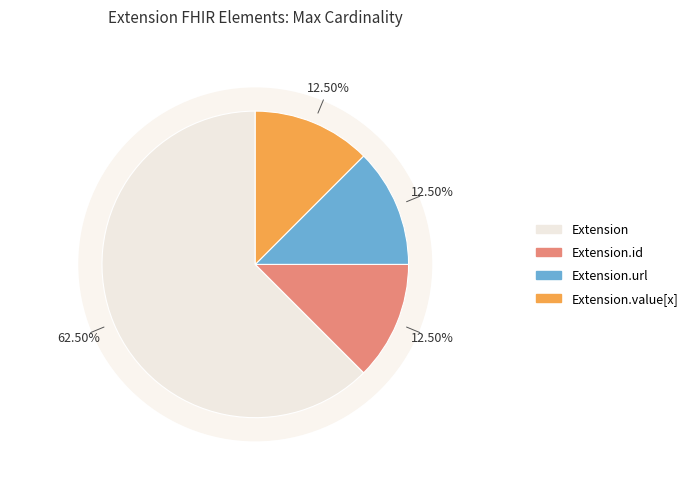

Is it true that Extension.extension is 0% of the pie?

True